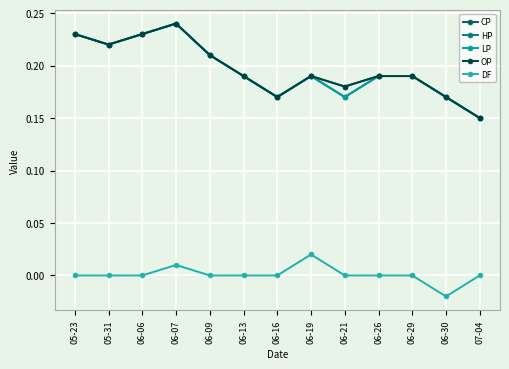

The value of CP at 06-07 is 0.1. True or false?

False